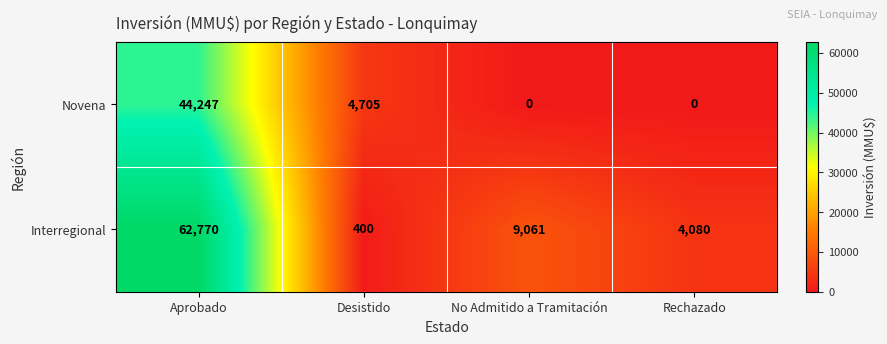

How many series are shown in this chart?

2